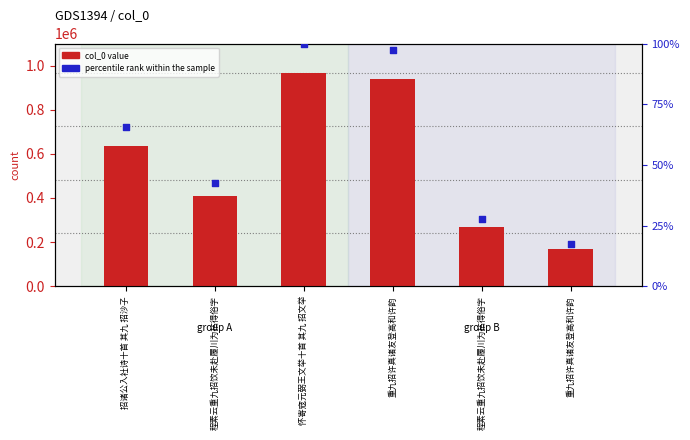

At how many categories does at least one series exceed 929523?

2